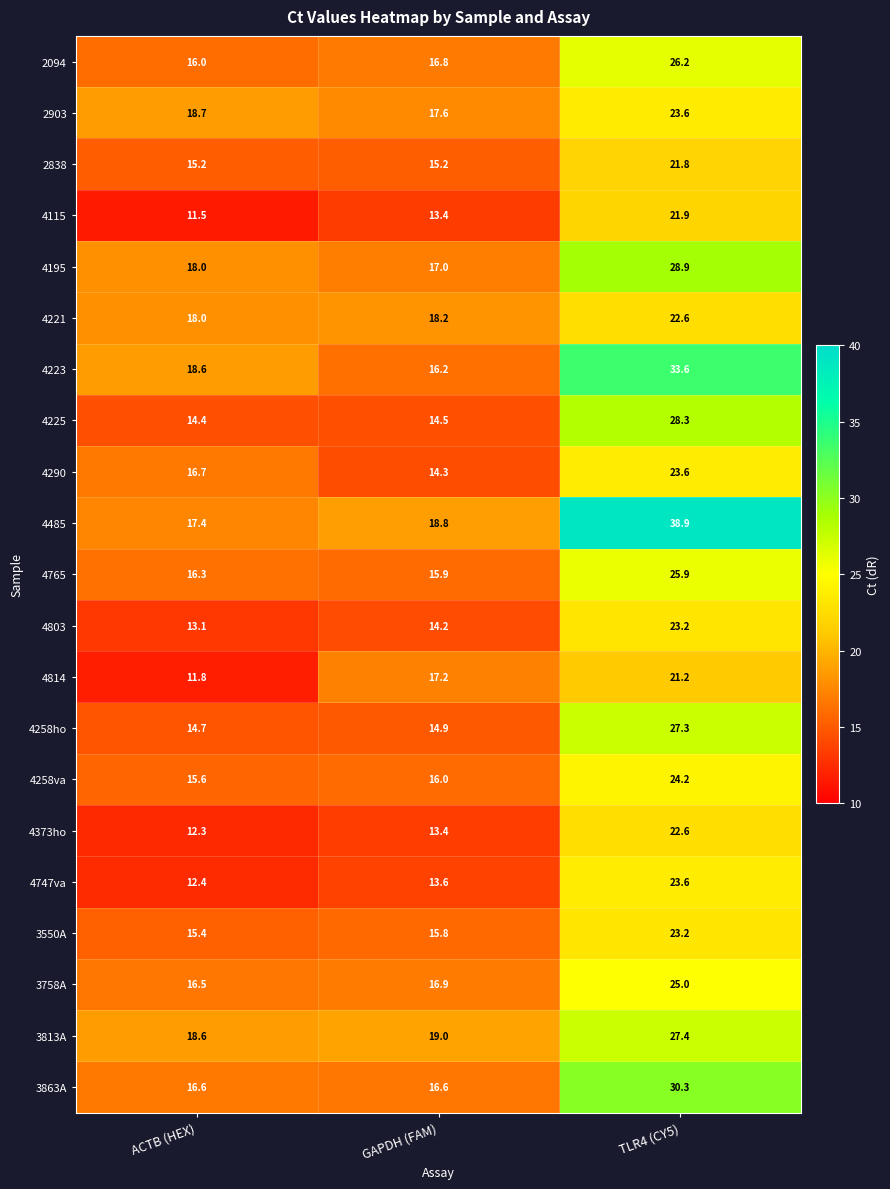

Where does the 4765 series first go above 16?

ACTB (HEX)